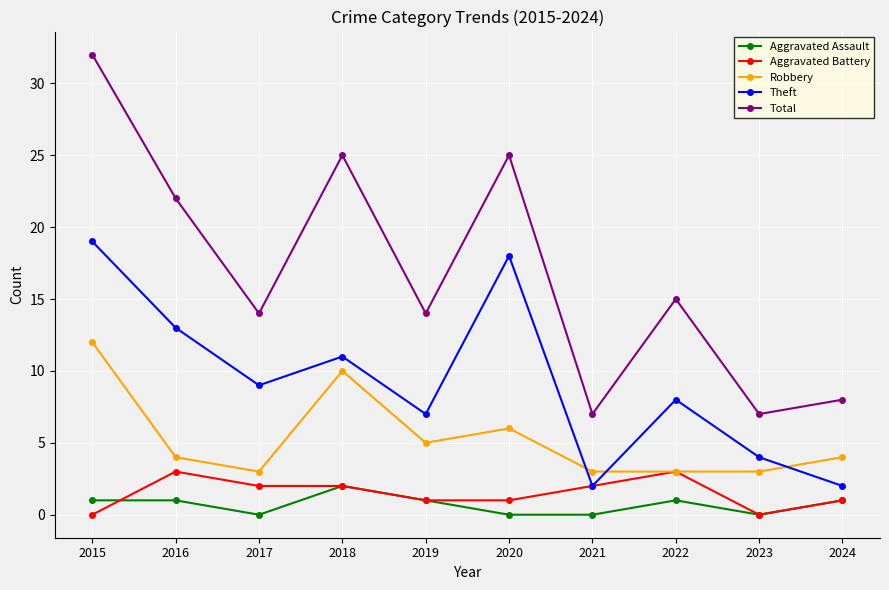

What is the difference between the maximum and second lowest values in the Total series?

25